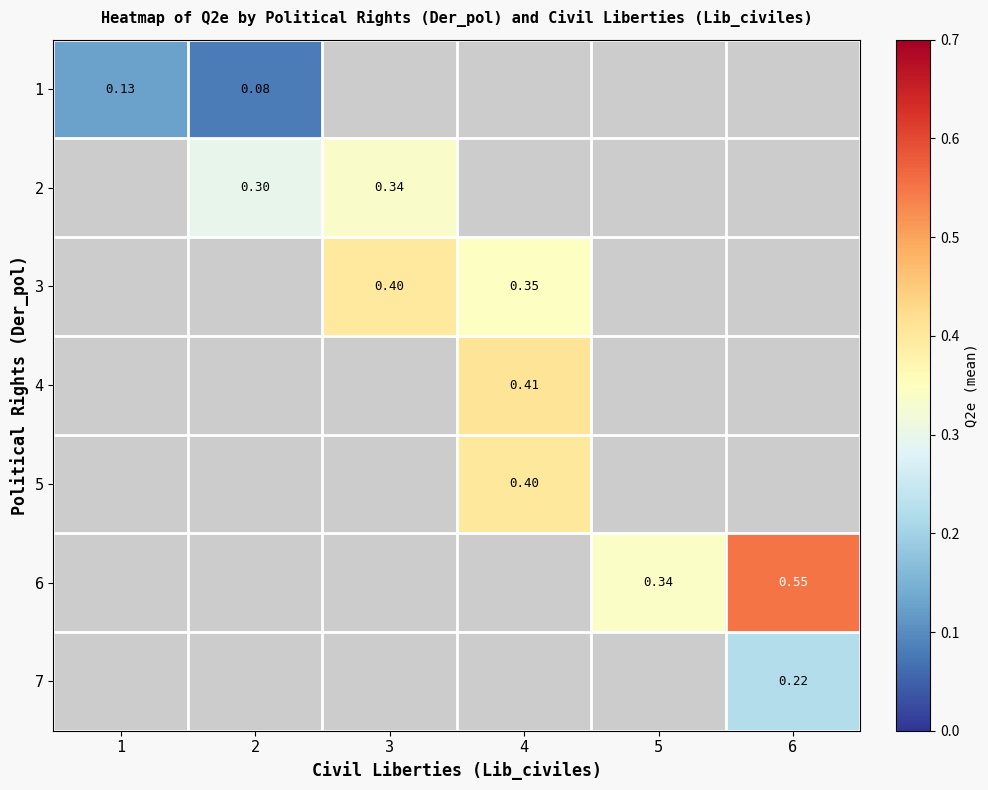

What is the minimum value shown in the chart?

0.1